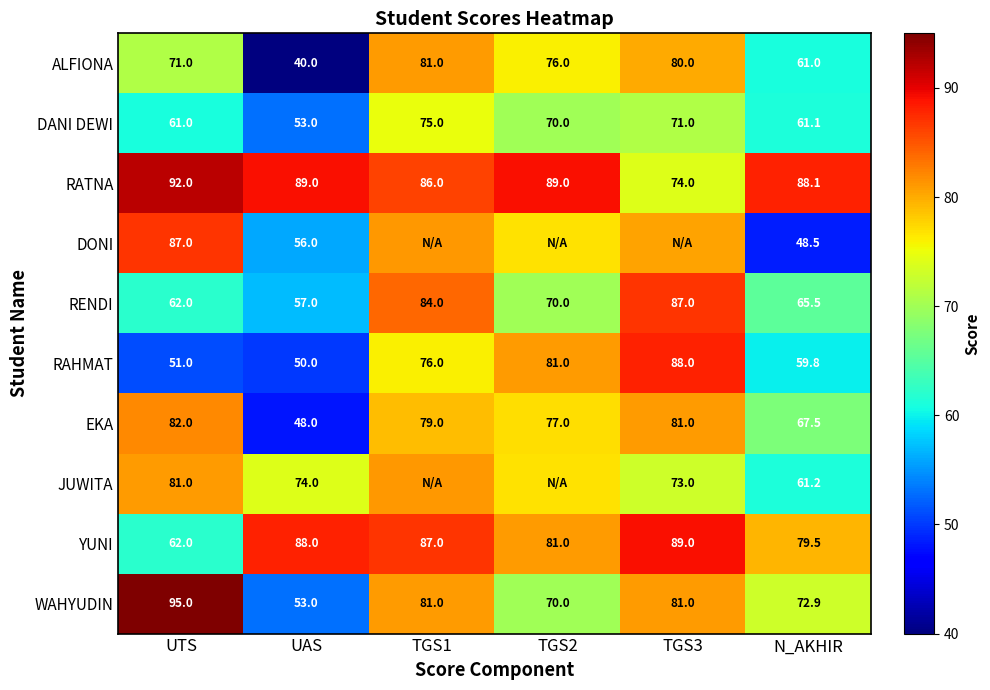

How many categories are shown in the chart?

6